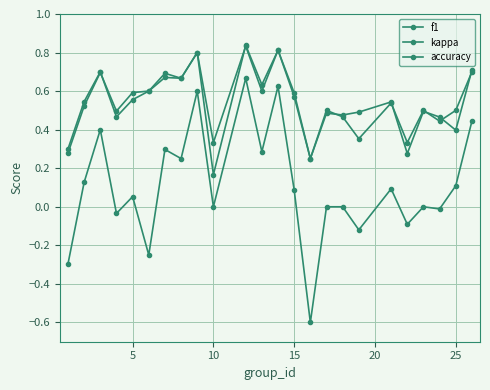

What is the difference between the second highest and second lowest values in the f1 series?

0.6